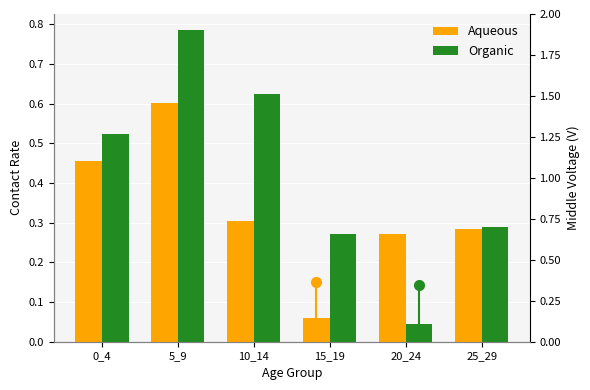

Reading left to right, what are all the values shown in this chart?

Aqueous: 0.5	0.6	0.3	0.1	0.3	0.3
Organic: 0.5	0.8	0.6	0.3	0.0	0.3